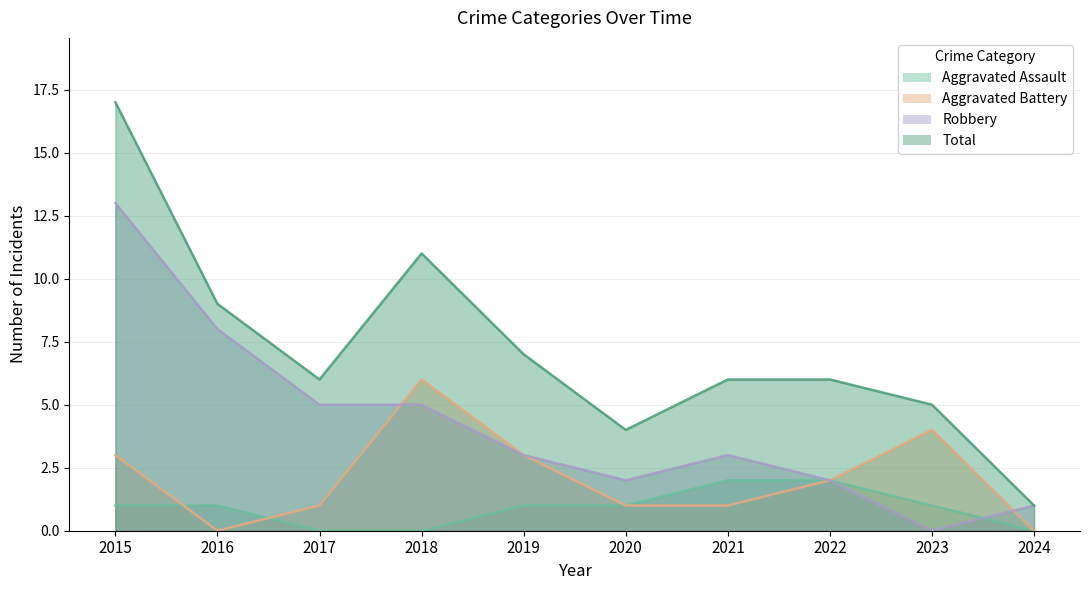

How many intersections are there between Robbery and Aggravated Assault?

1